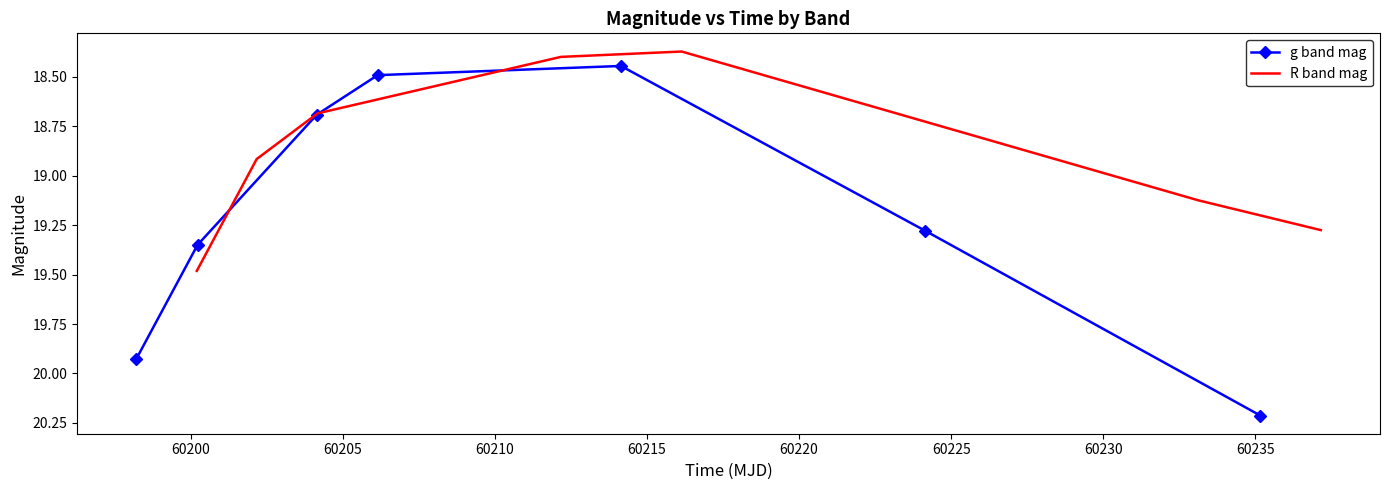

Is this an area chart (filled region under the line)?

No